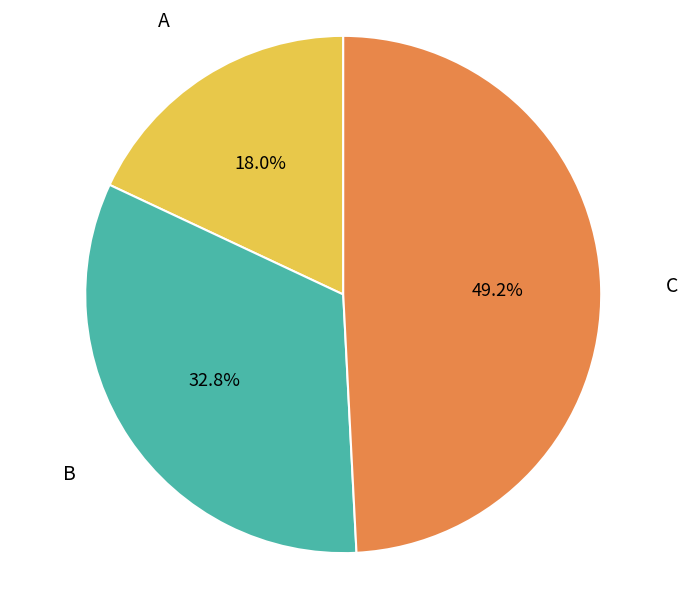

Does any single category account for the majority?

No